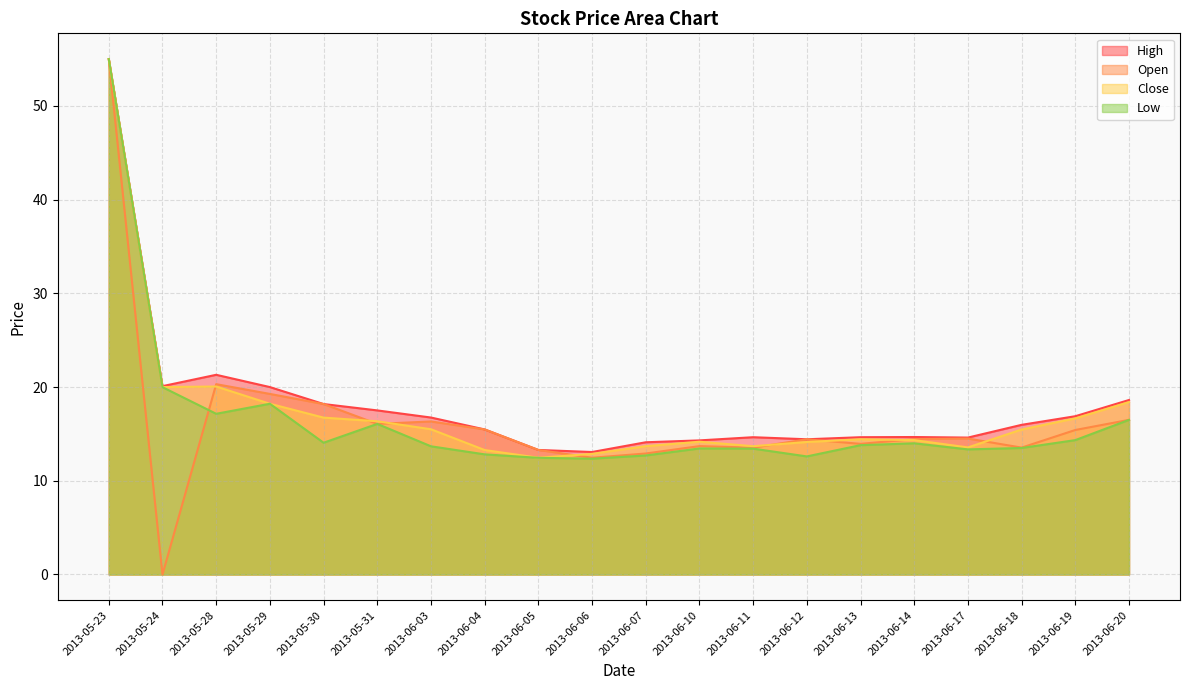

Which category has the highest value across all series?

2013-05-23